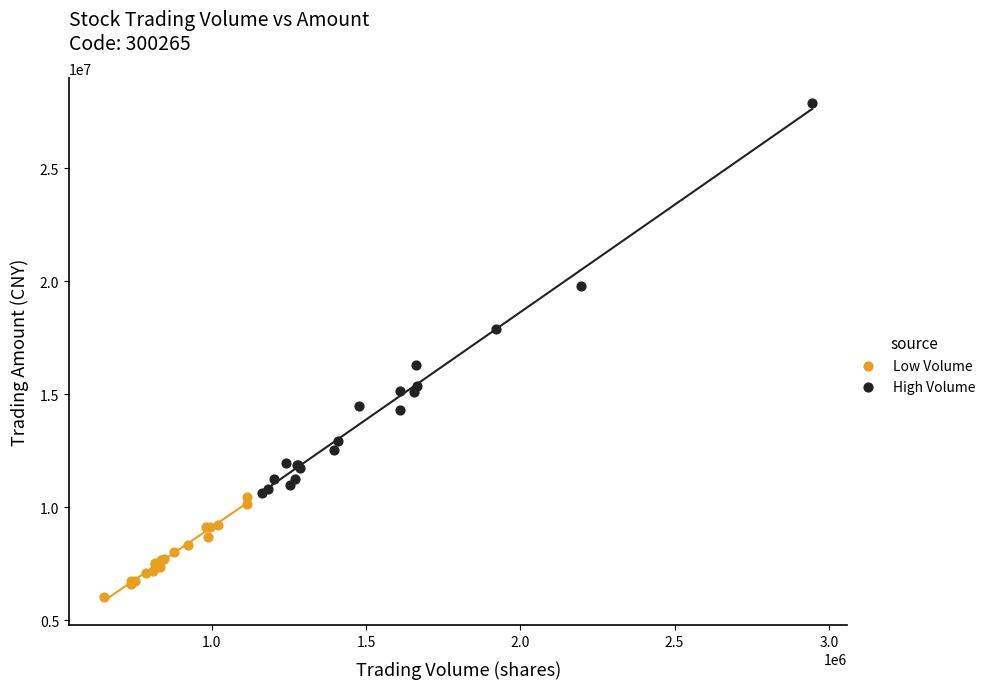

Which series reaches the minimum Y coordinate?

Low Volume